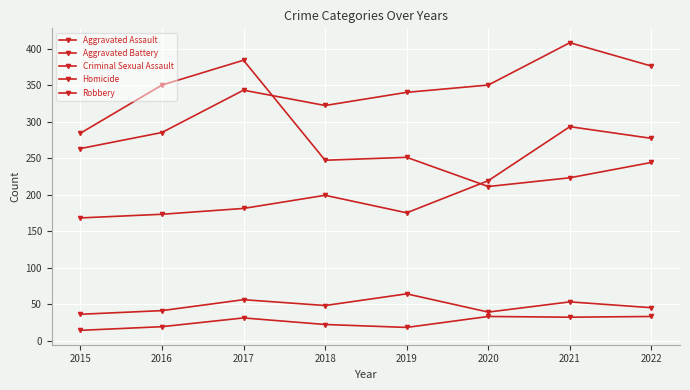

Is this an area chart (filled region under the line)?

No